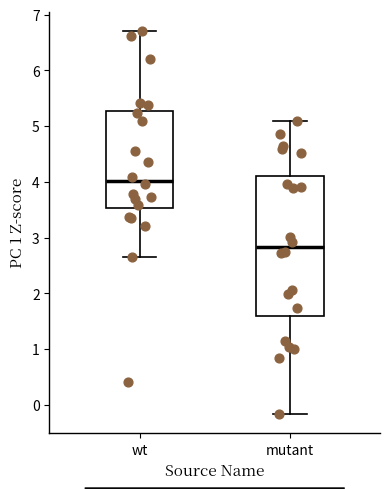

Where does the lower whisker of the box for mutant end on the y-axis? The values are not printed on the chart, so give them approximately, as read against the axis.

-0.2